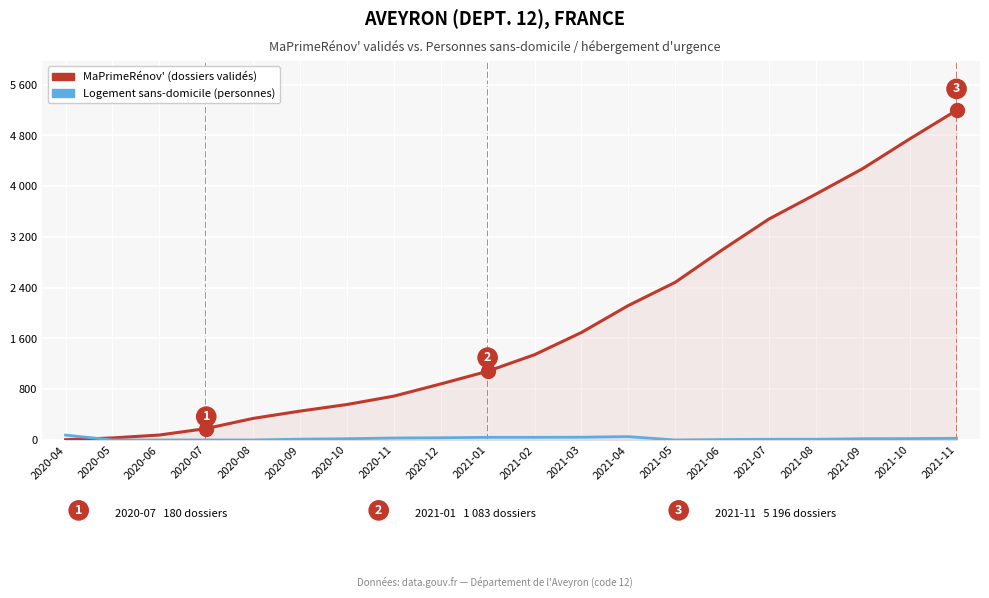

At which category does the chart reach its peak across all series?

2021-11